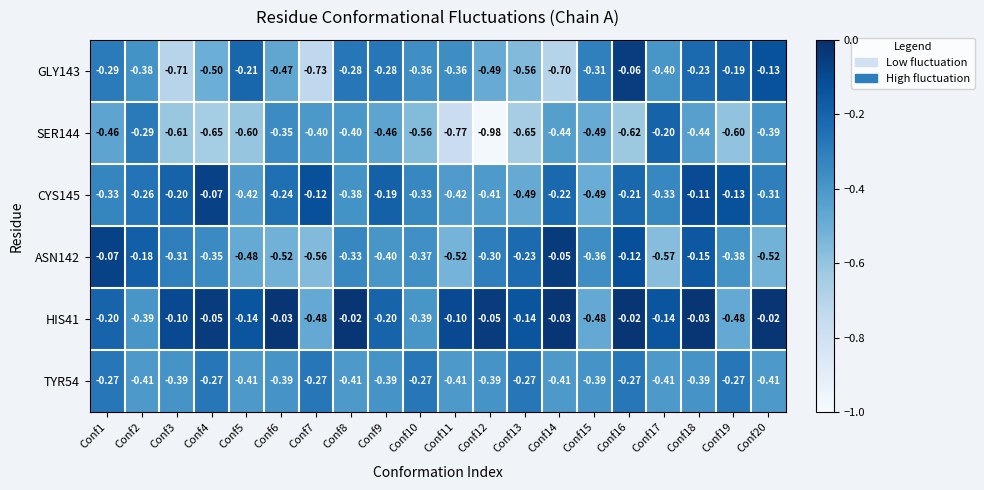

Is the value of CYS145 at Conf15 greater than the value of ASN142 at Conf15?

No